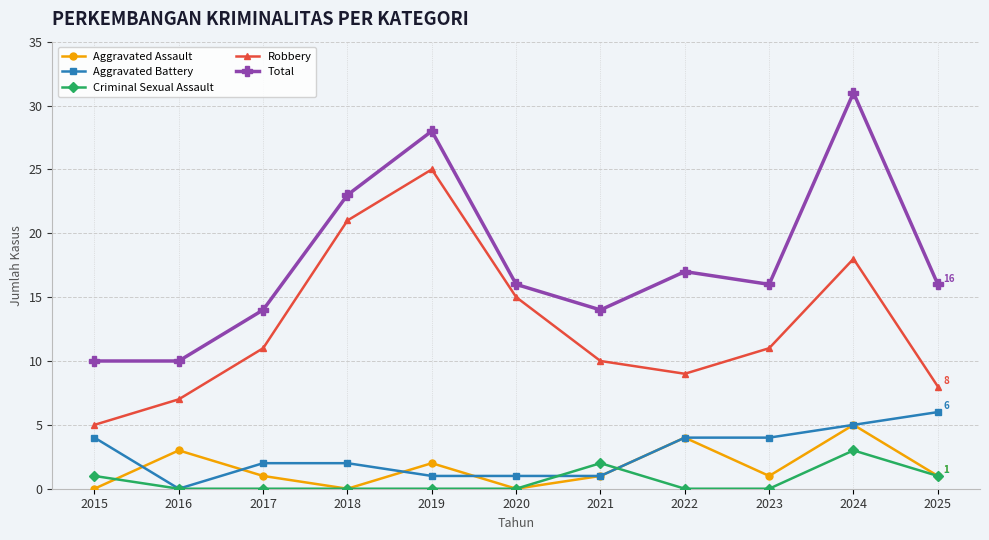

The Total series shows 28 at 2019. True or false?

True